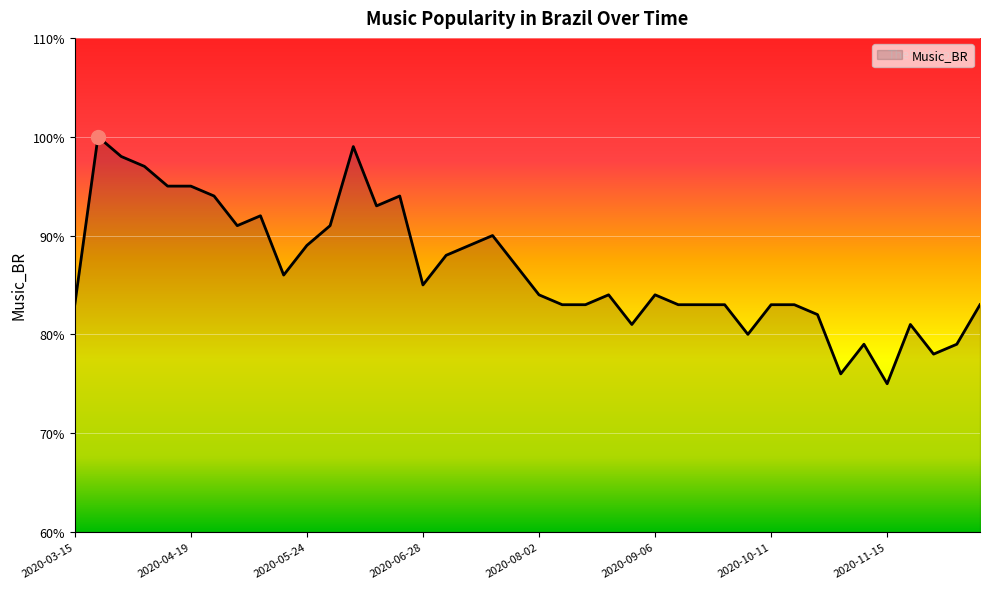

What is the difference between the maximum and minimum values?

25